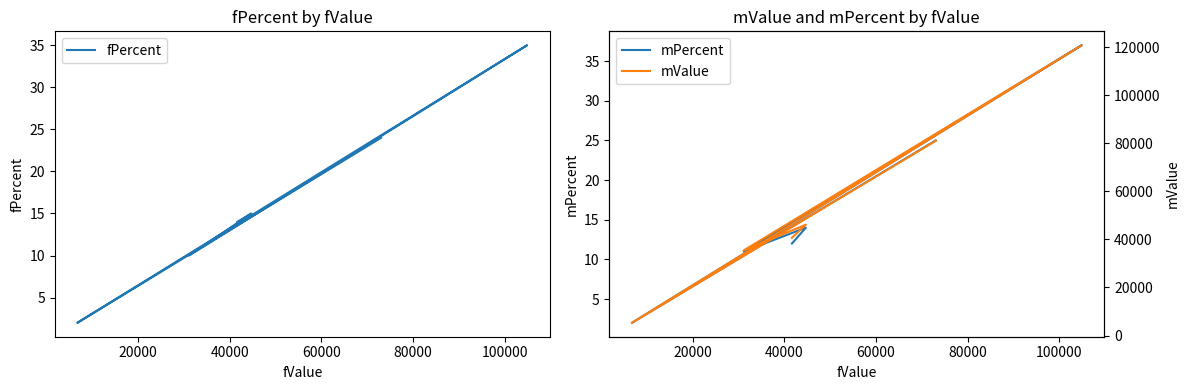

Between 20000 and 100000, which series saw the biggest shift?

mValue